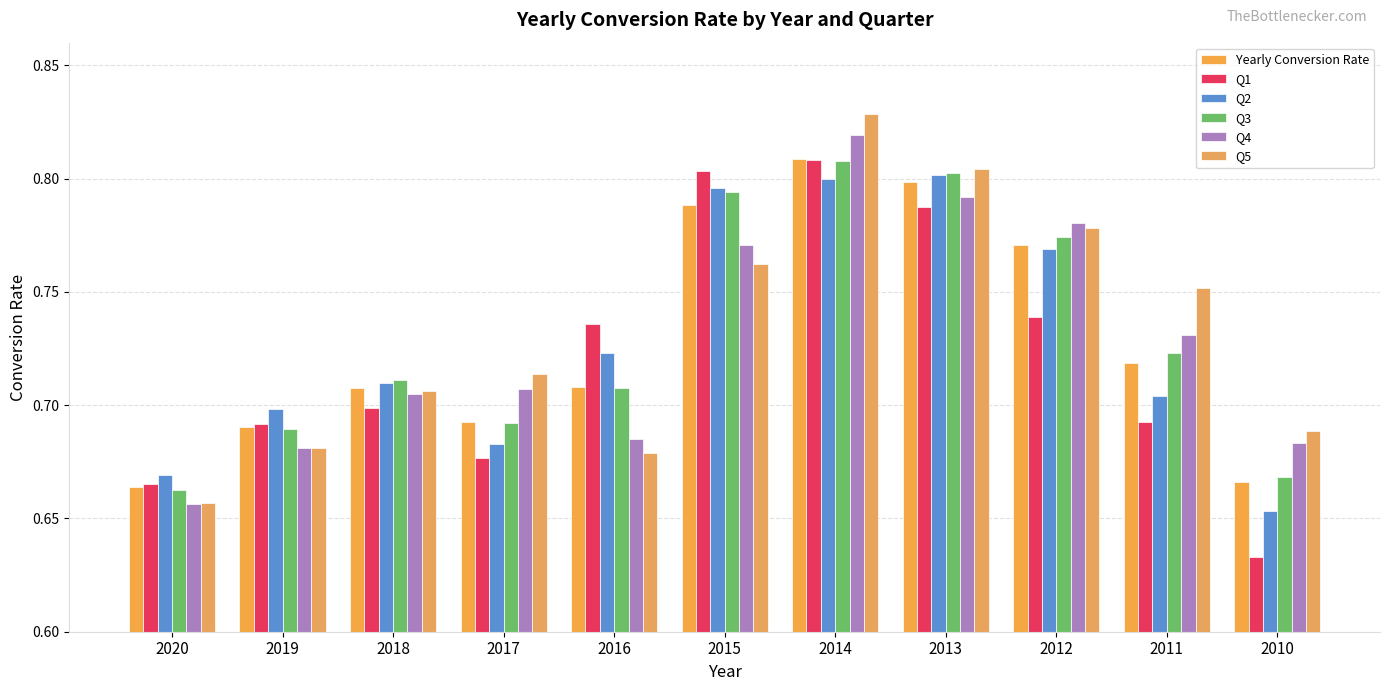

At which category is the sum across all series the highest?

2014